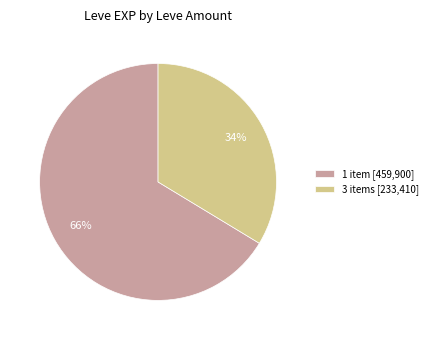

Rank the categories by value from lowest to highest.

3 items [233,410], 1 item [459,900]